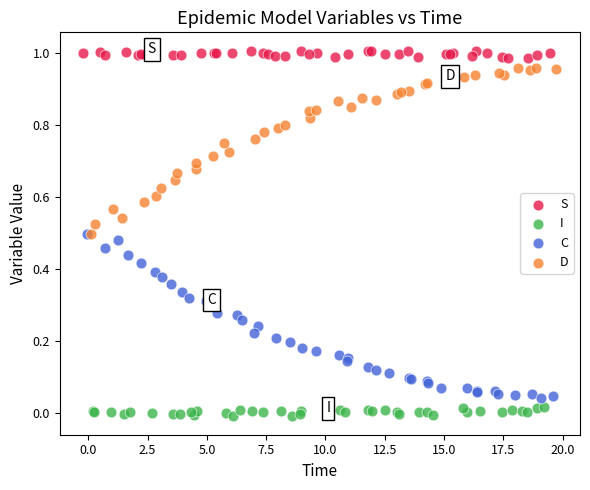

What are all the series names shown in the legend?

S, I, C, D